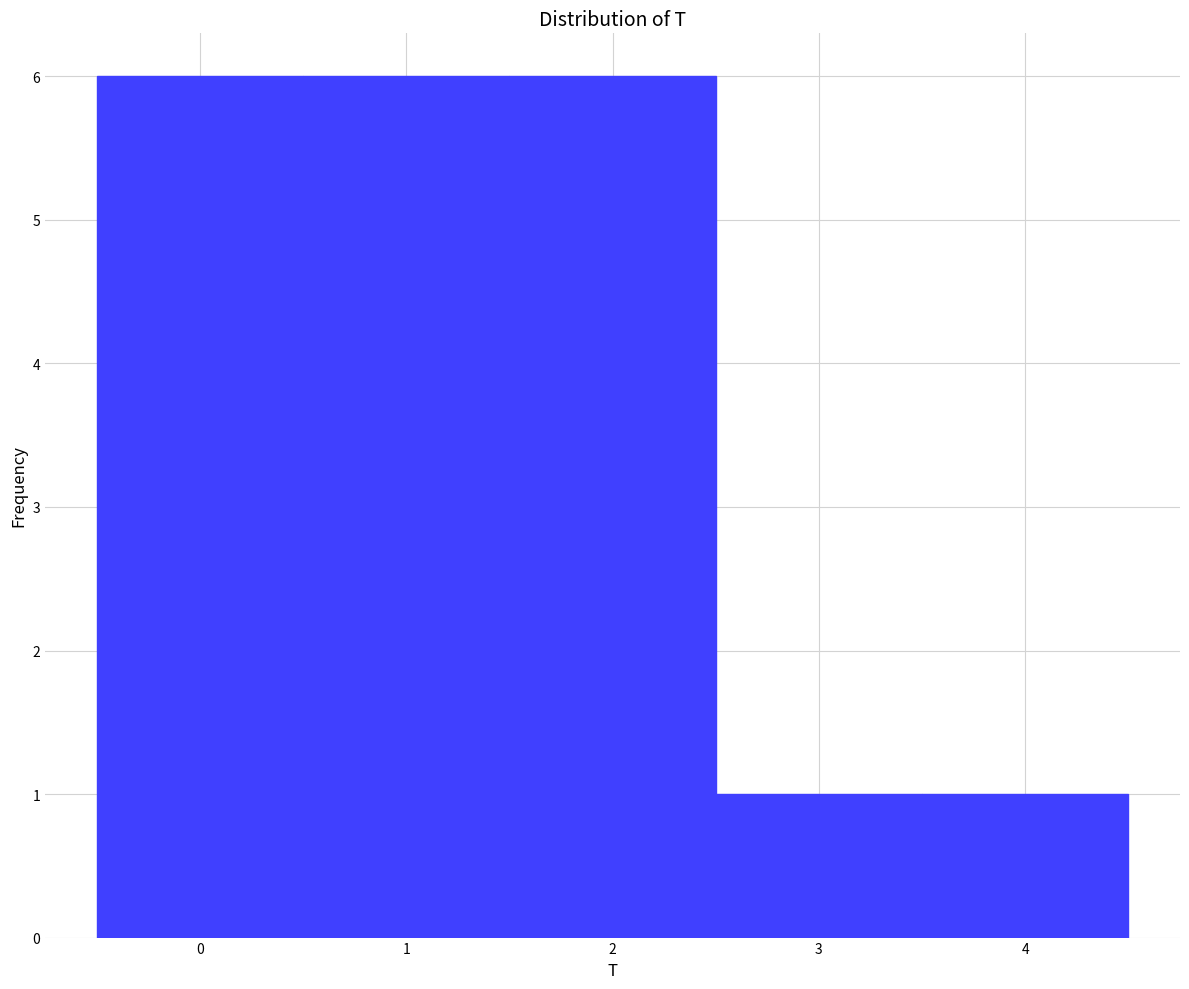

Reading left to right, list every bar in this chart as the range it spans on the x-axis followed by its height. The values are not printed on the chart, so give them approximately, as read against the axis.

-0.5 to 0.5: 6
0.5 to 1.5: 6
1.5 to 2.5: 6
2.5 to 3.5: 1
3.5 to 4.5: 1